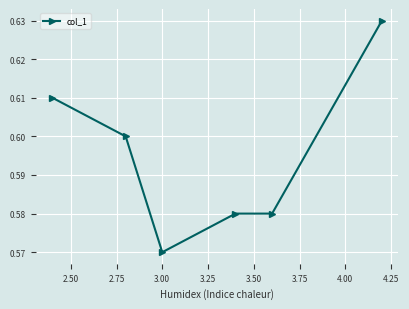

Count the values in the range 0 to 1.

6